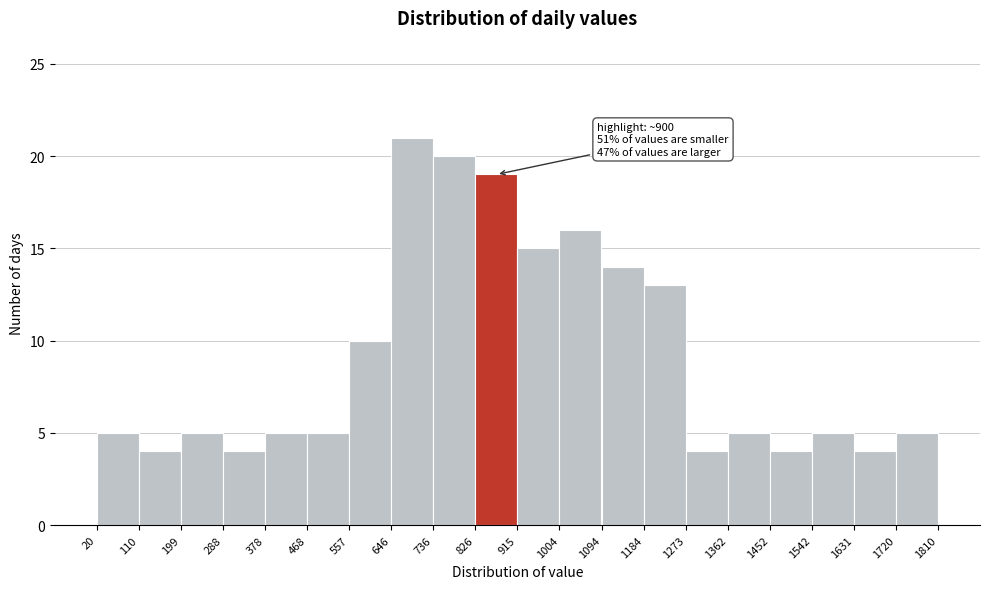

Which range on the x-axis has the tallest bar?

646 to 736